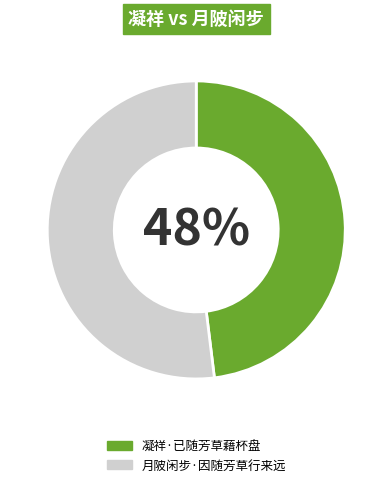

True or false: 凝祥·已随芳草藉杯盘 accounts for 48% of the total.

True